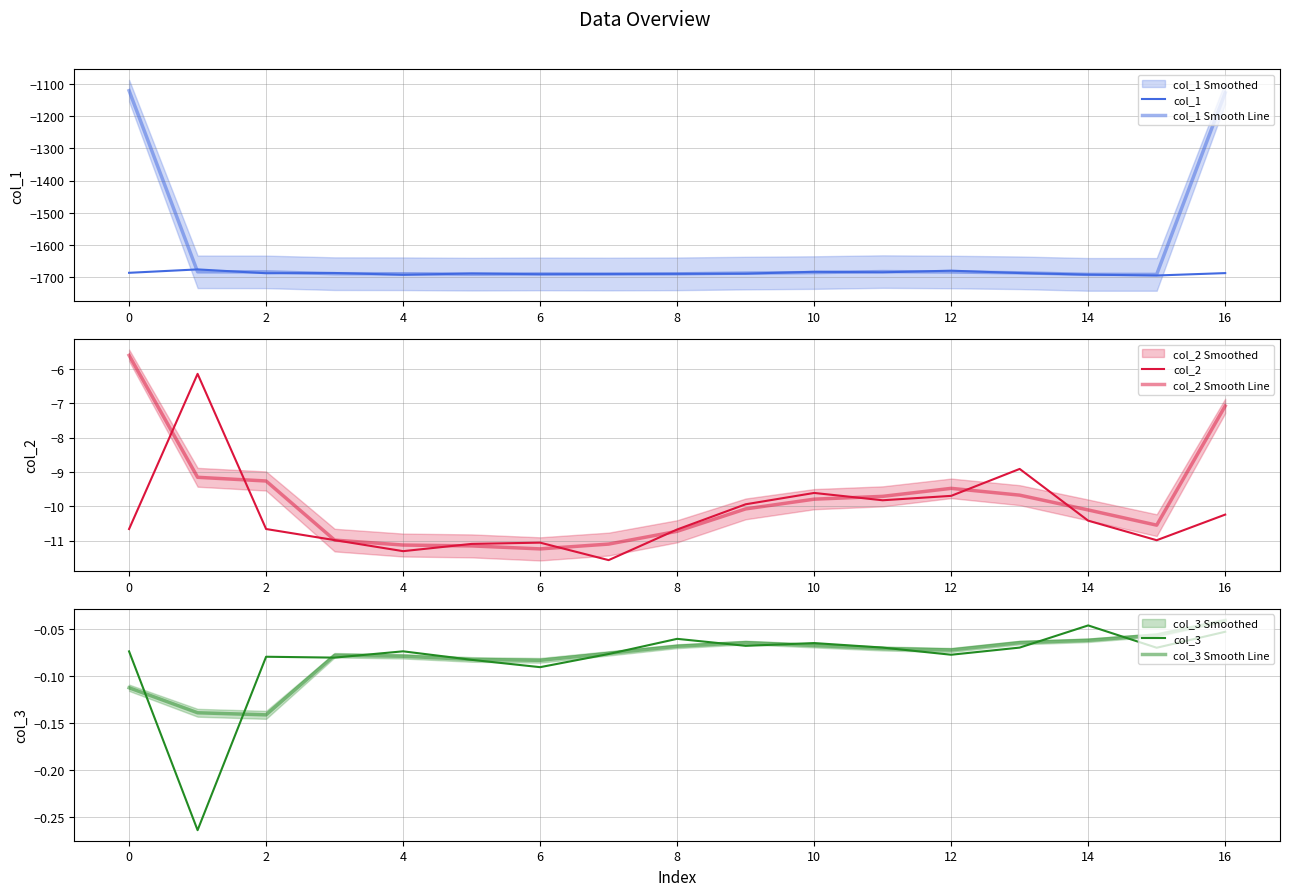

How many data points does each series have?

17